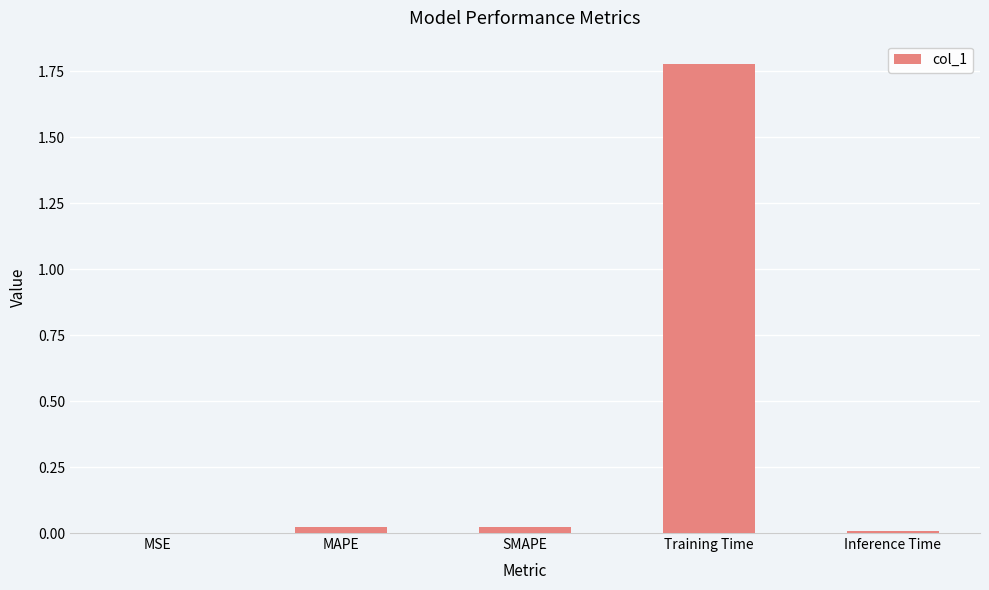

Is it true that the value at MSE is 0.0?

True